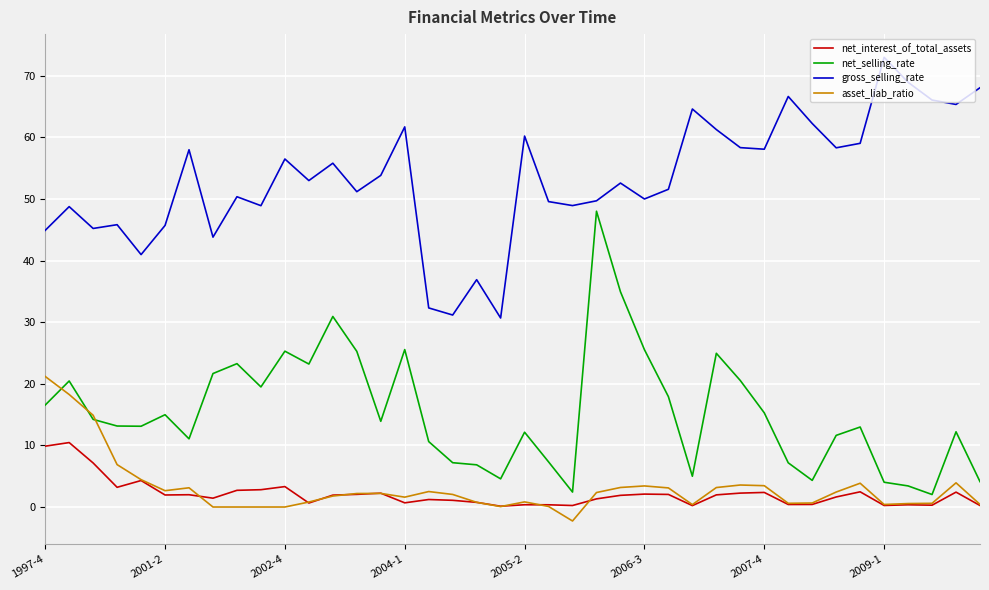

How many lines are shown in the chart?

4